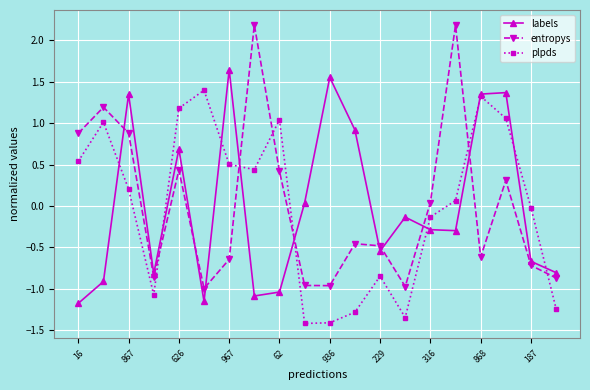

What is the maximum value for entropys?

2.2